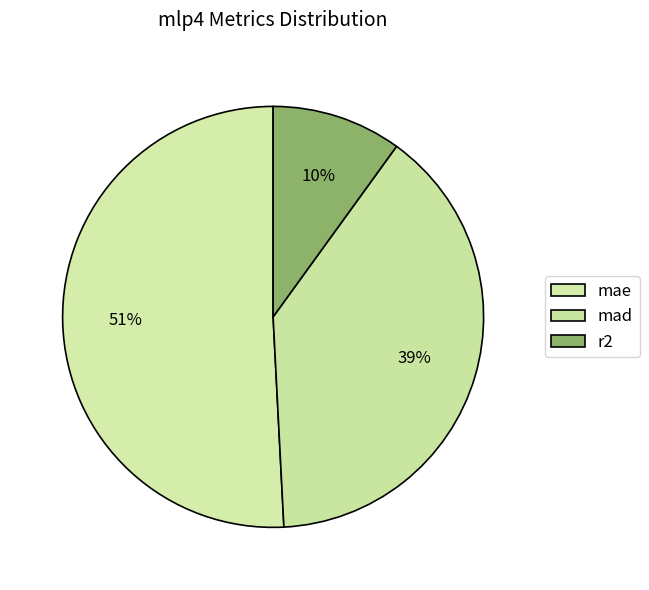

Rank the categories by value from lowest to highest.

r2, mad, mae